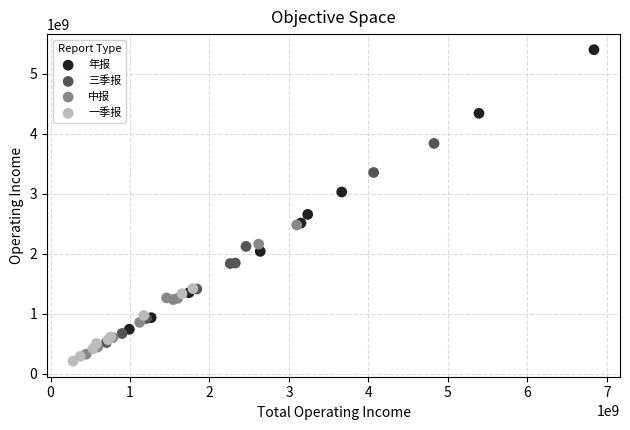

Which series contains the highest Y value?

年报